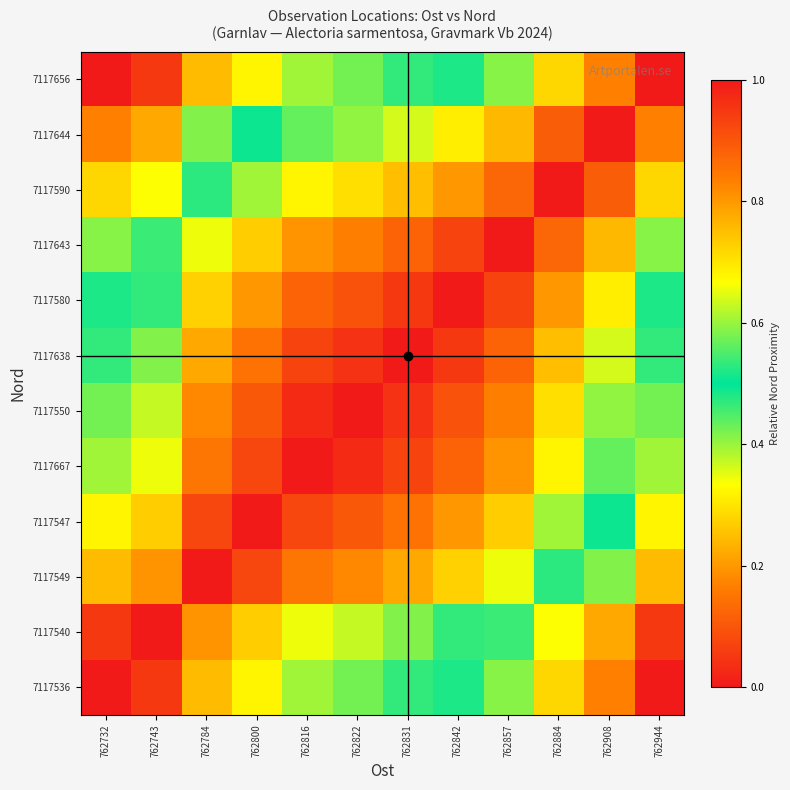

Between 762831 and 762822, which is larger?

762822